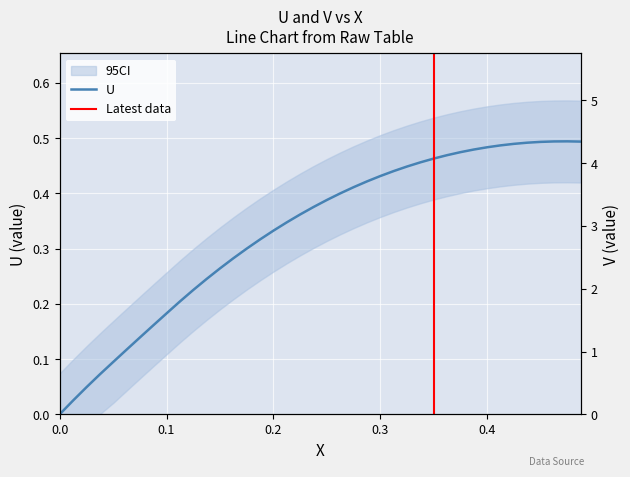

How many values in U are above zero?

39